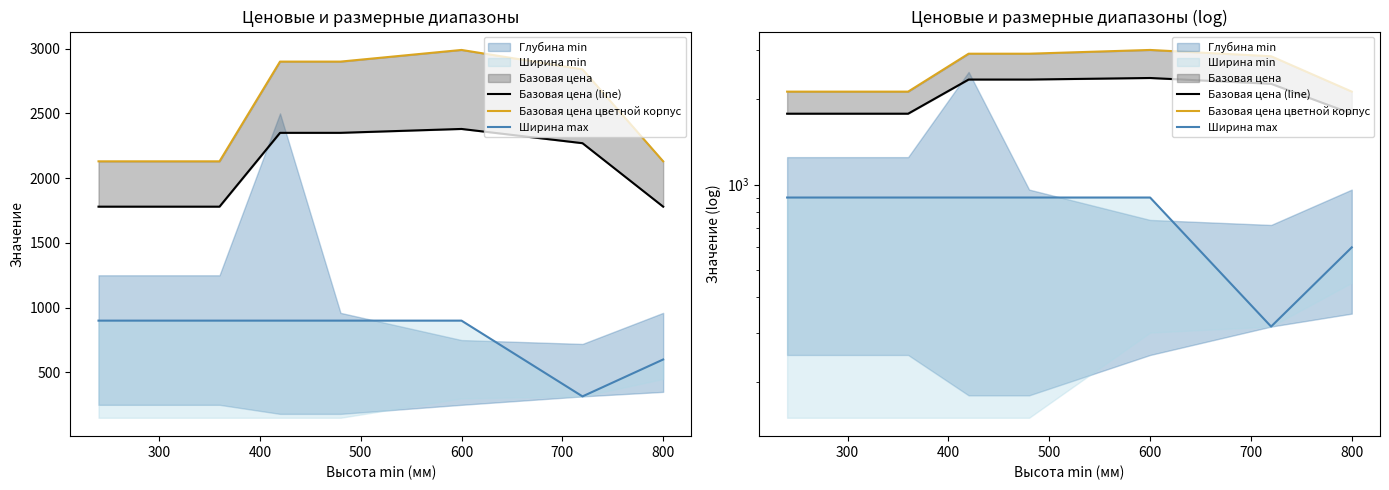

Reading left to right, what are all the values shown in this chart?

Базовая цена (line): 1780	1780	2350	2350	2380	2270	1780
Базовая цена цветной корпус: 2130	2130	2900	2900	2990	2840	2130
Ширина max: 900	900	900	900	900	315	600